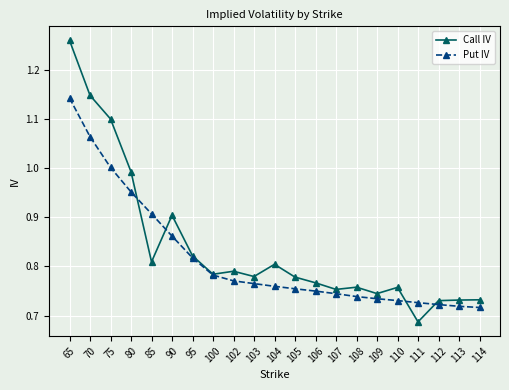

List the series in order of their peak value, highest first.

Call IV, Put IV